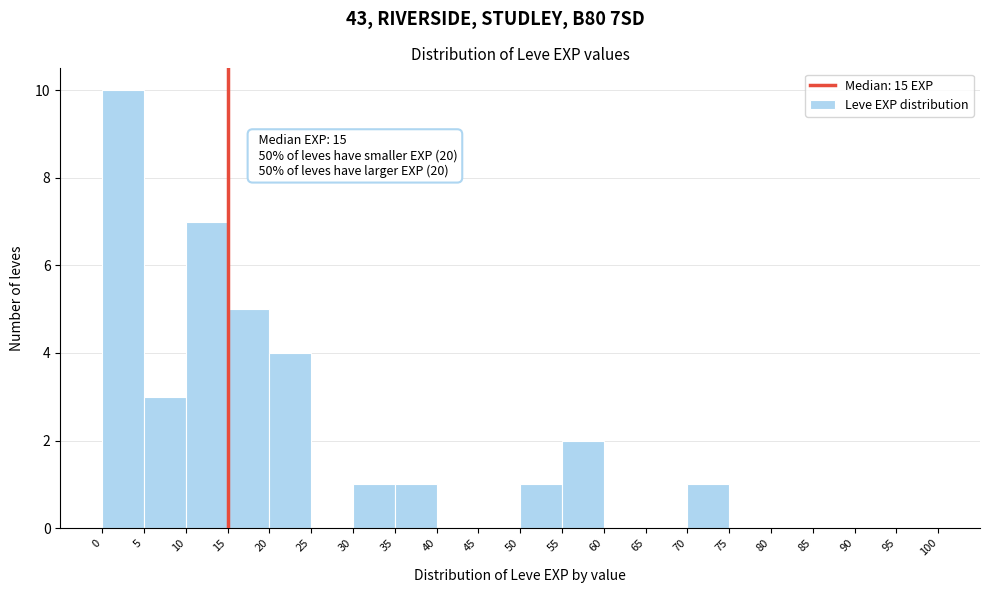

Which range on the x-axis has the tallest bar?

0 to 5